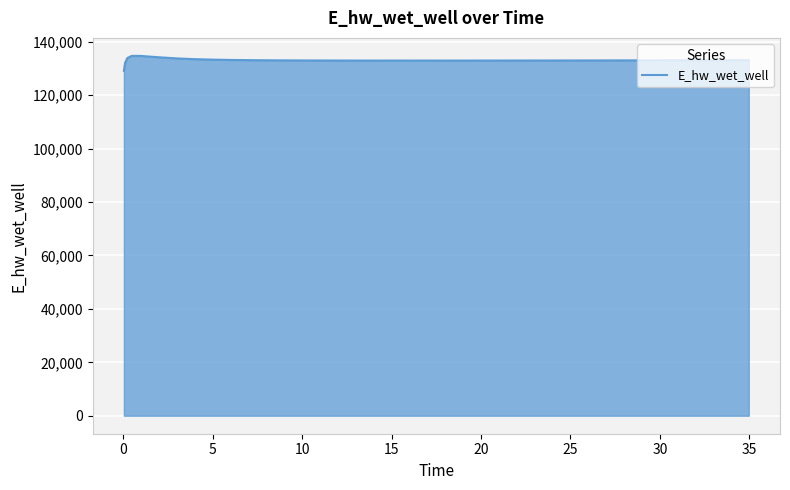

Does the chart display data point markers on the line(s)?

No